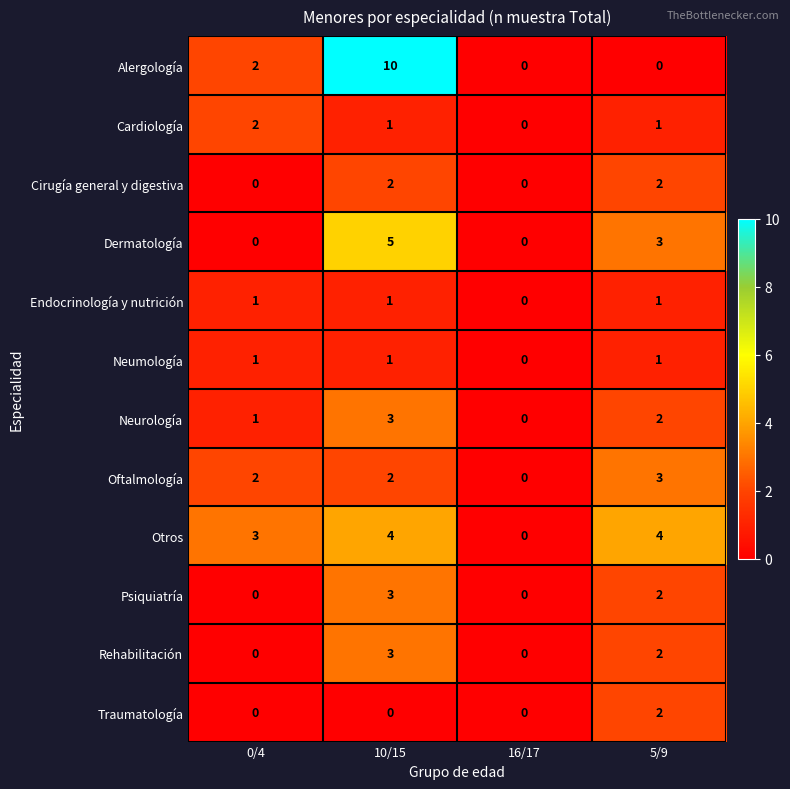

How many values in the Rehabilitación series are below 2?

2